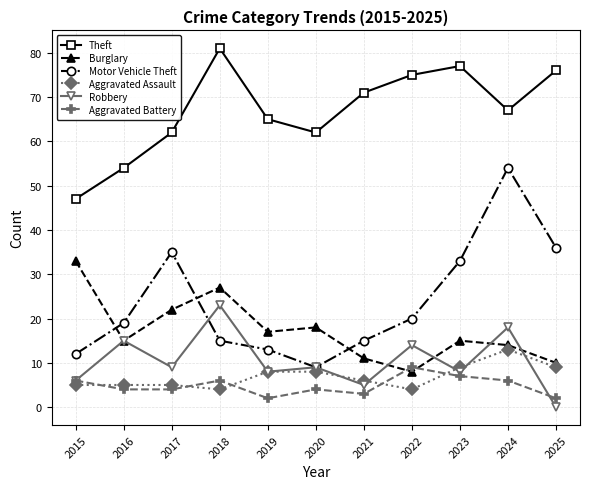

True or false: Aggravated Battery has a value of 4 at 2017.

True